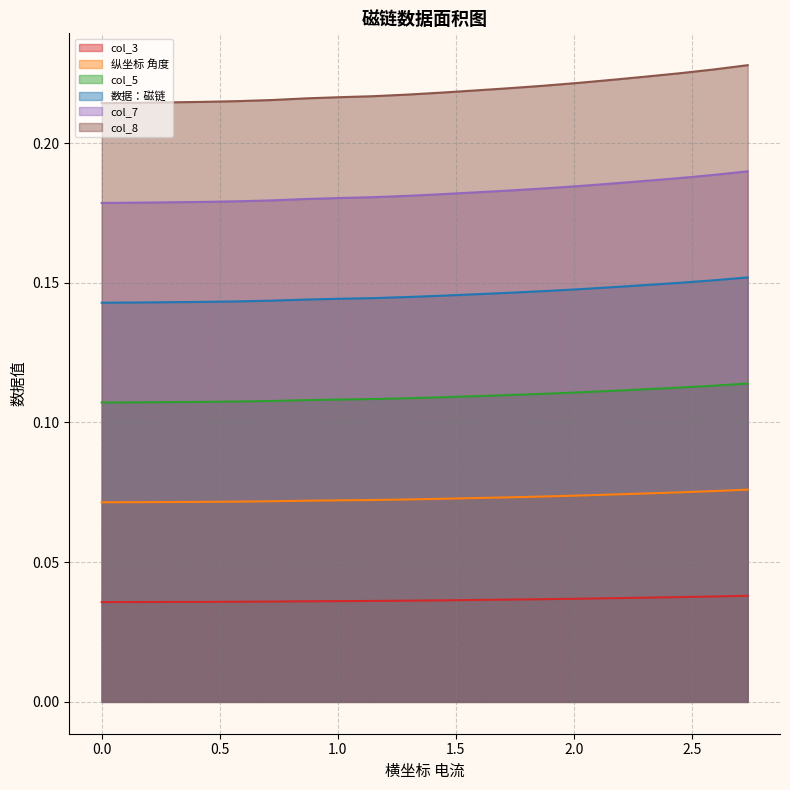

What is the label of the 4th point from the right?

2.304